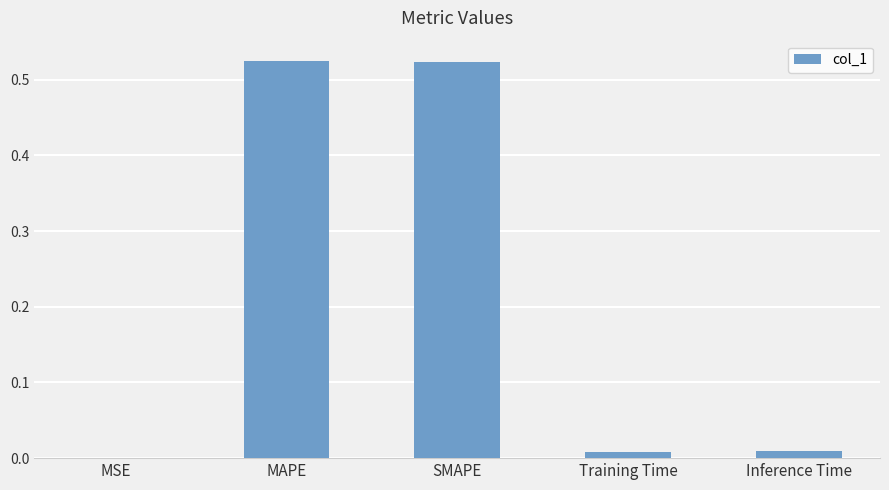

What is the sum of all values?

1.1